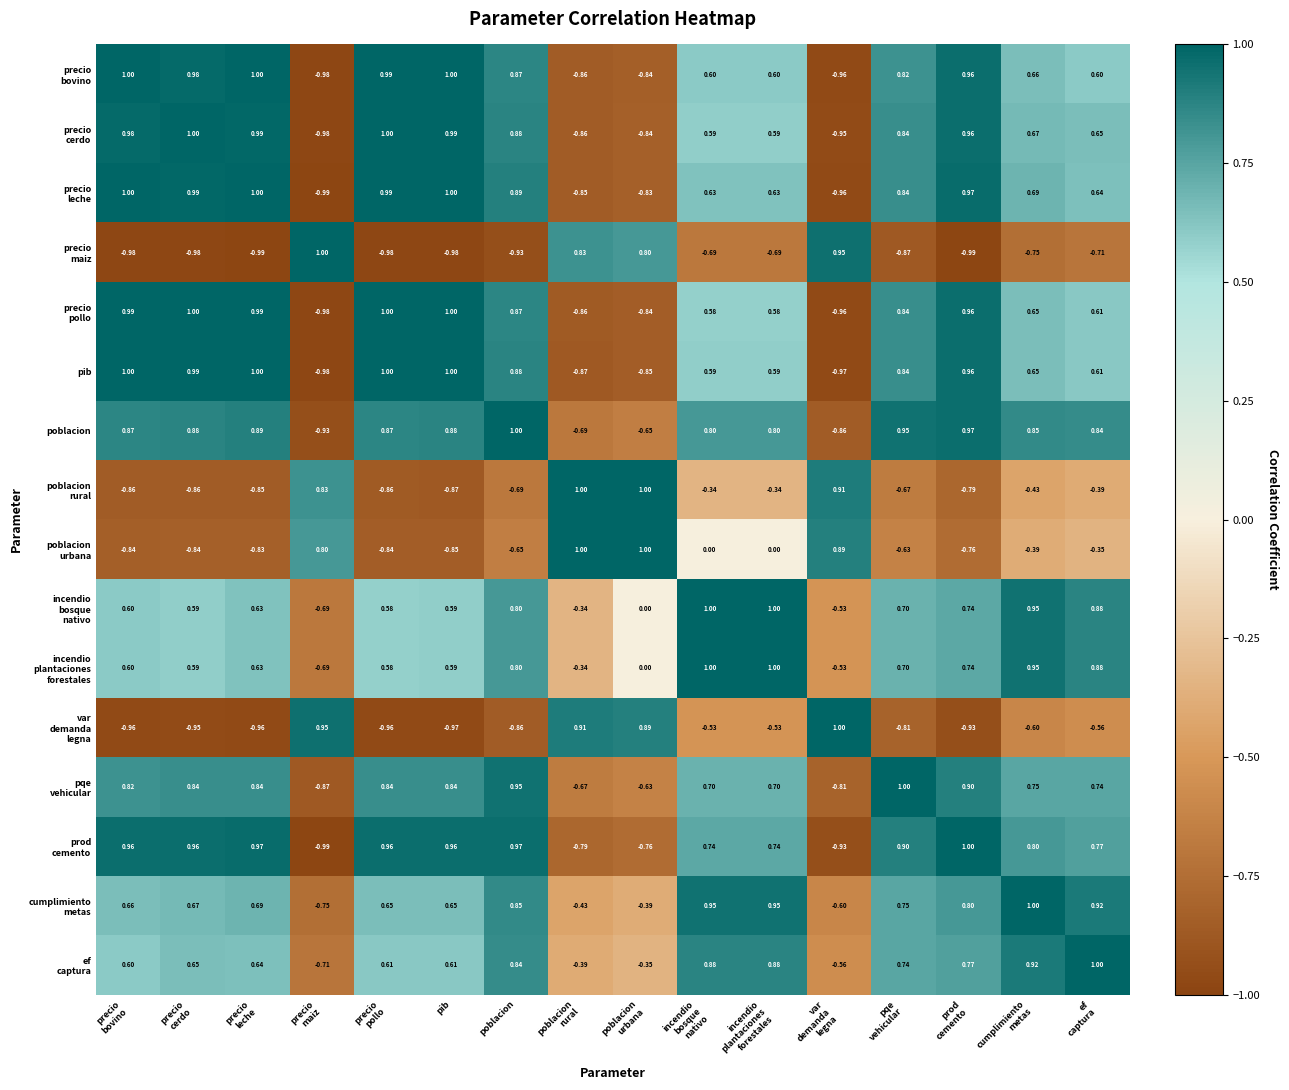

Rank the series by their maximum value, from lowest to highest.

precio bovino, precio cerdo, precio leche, precio maiz, precio pollo, pib, poblacion, poblacion rural, poblacion urbana, incendio bosque nativo, incendio plantaciones forestales, var demanda legna, pqe vehicular, prod cemento, cumplimiento metas, ef captura